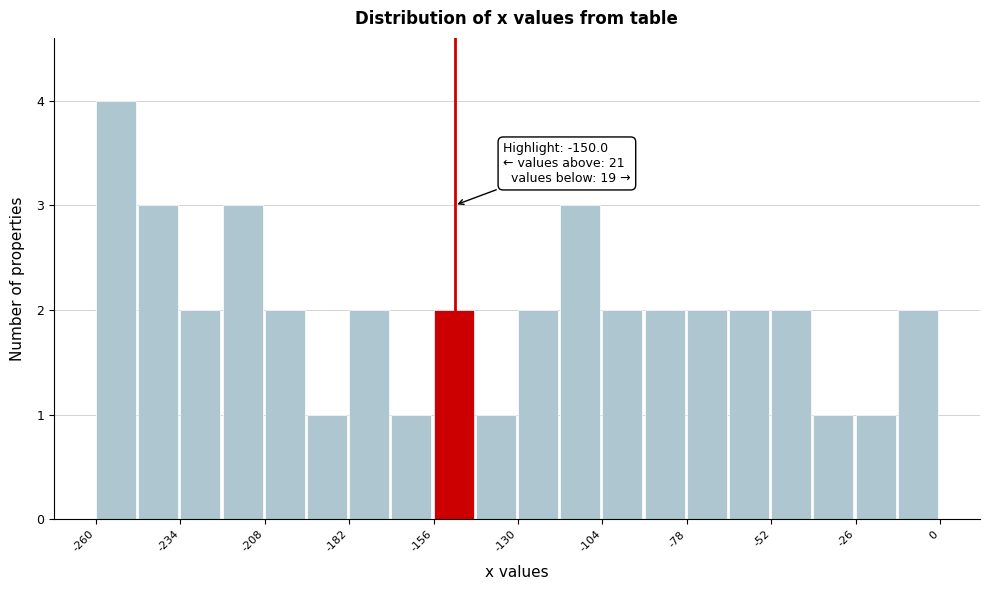

Around what value on the x-axis is the tallest bar? Give the approximate position of its centre, as read against the axis.

-255